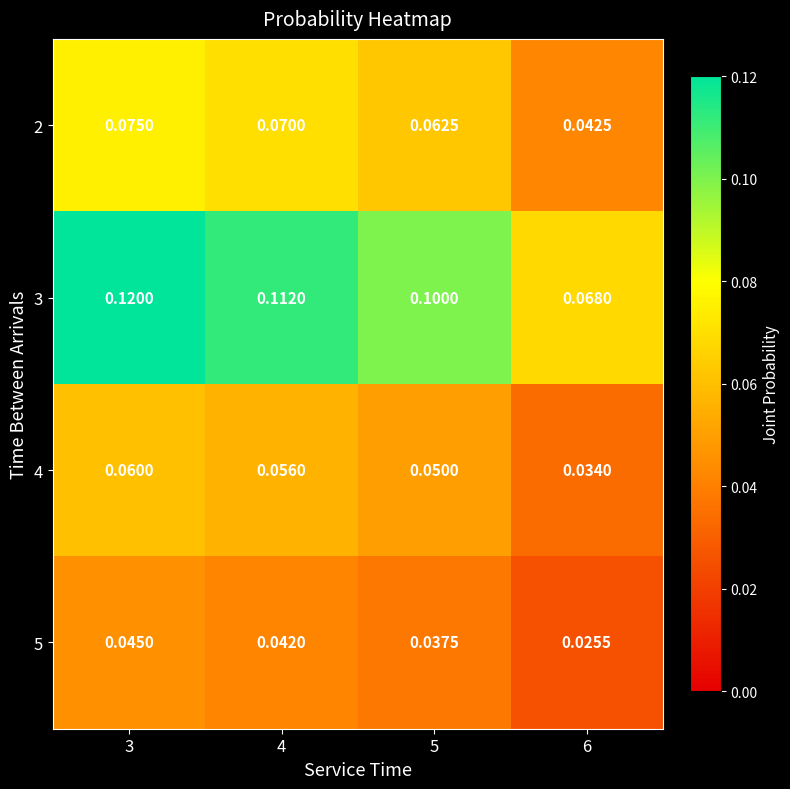

Which series has the largest total across all categories?

3